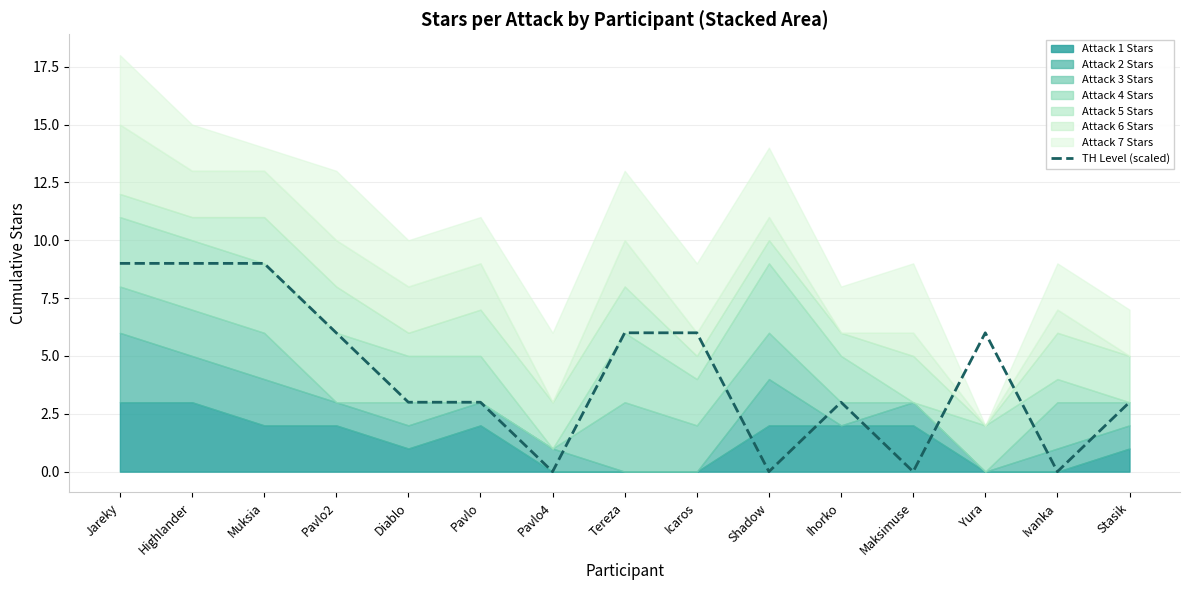

Does the chart have visible grid lines?

Yes